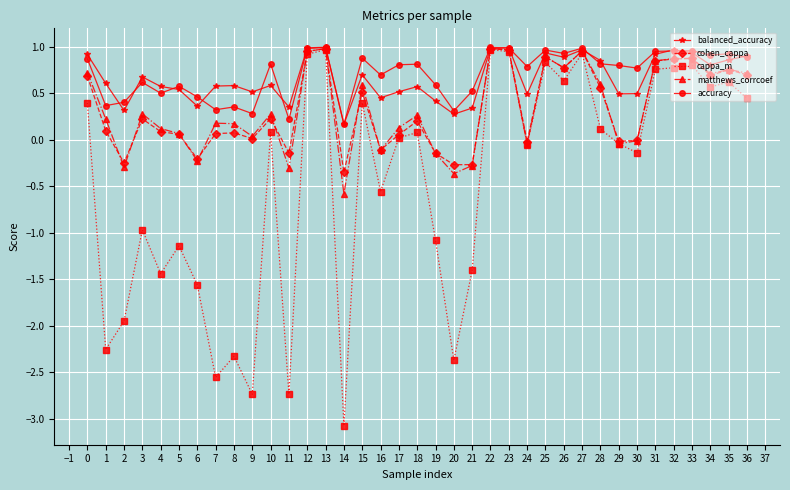

What is the spread (max minus min) of values at 14?

3.2